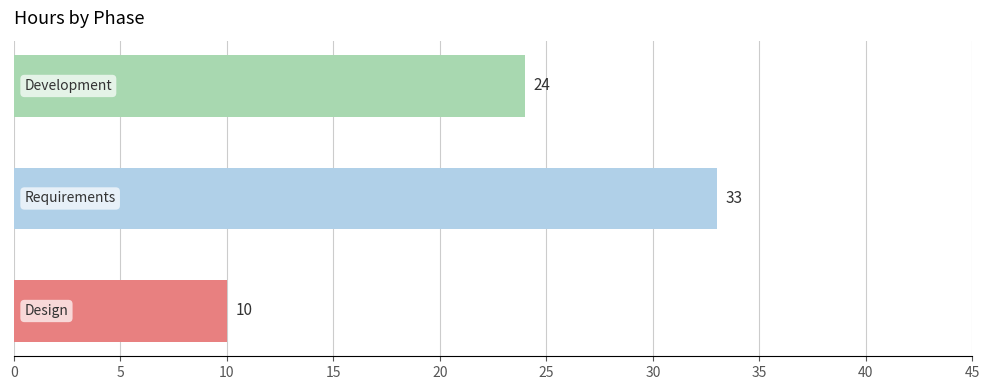

How many series are shown in this chart?

1